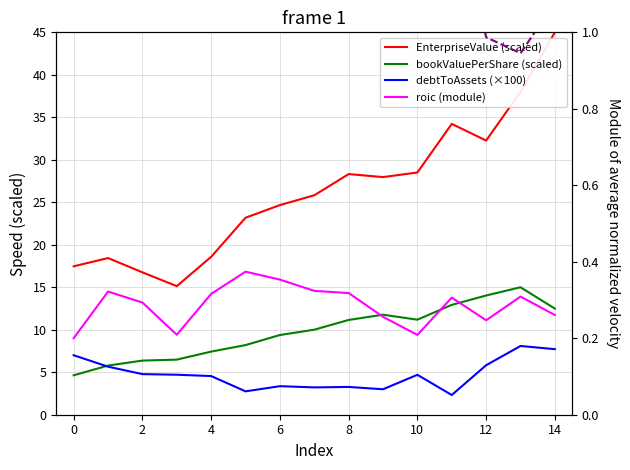

Which category has the lowest value in the priceToSalesRatio series?

13